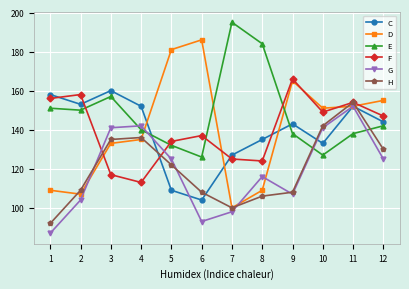

How many lines are shown in the chart?

6